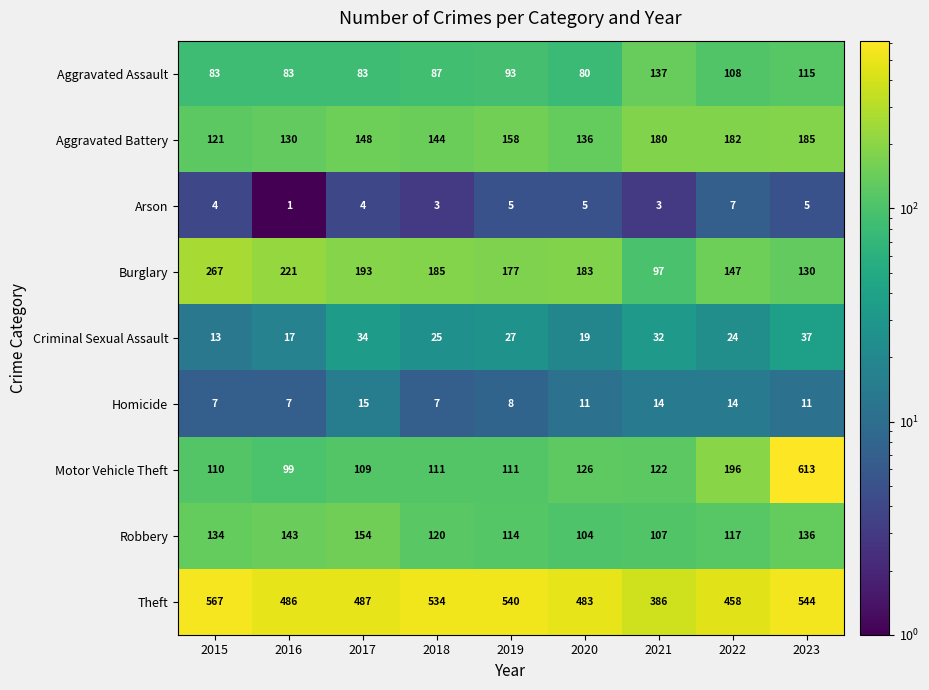

Which category has the highest value across all series?

2023